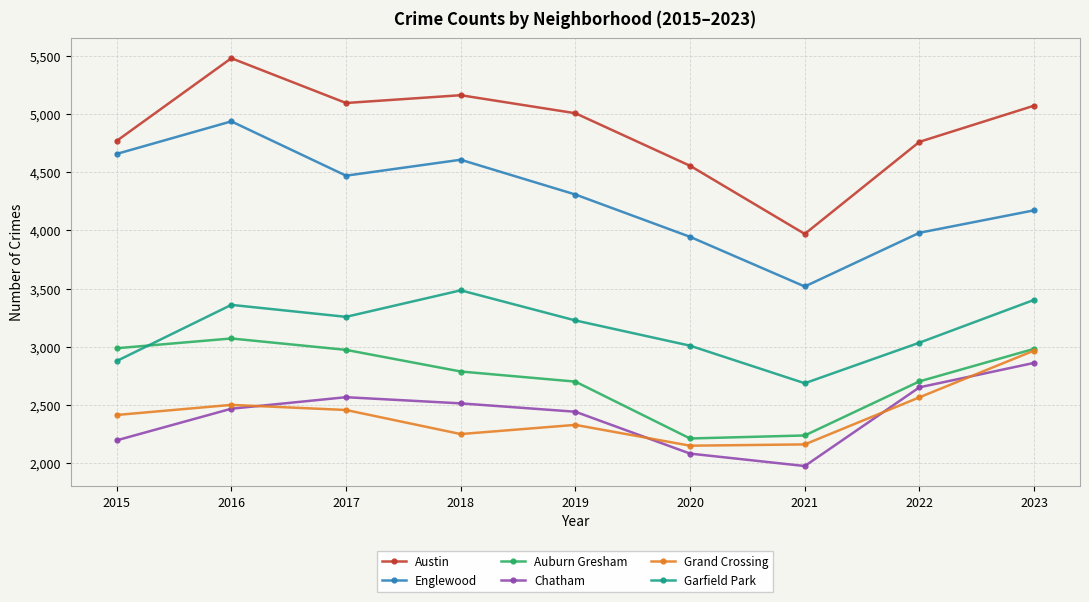

Read the Auburn Gresham value at 2017, to the nearest 50.

2950